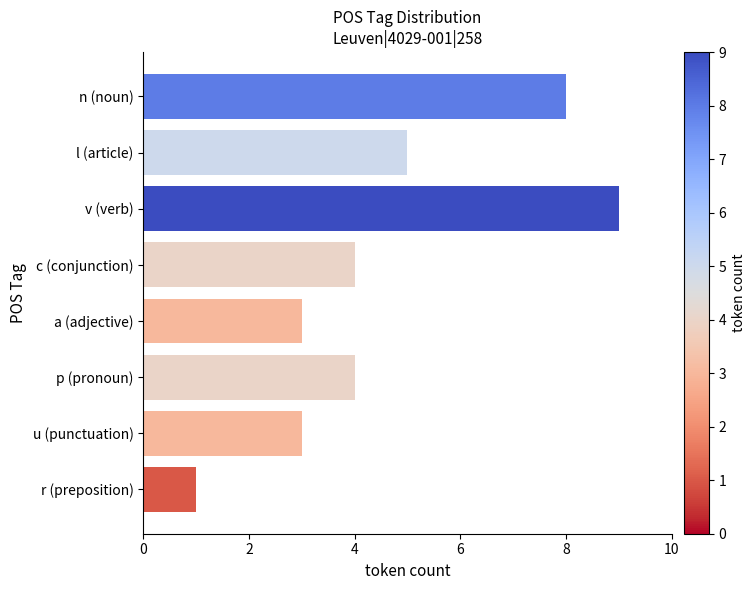

What is the minimum value shown in the chart?

1